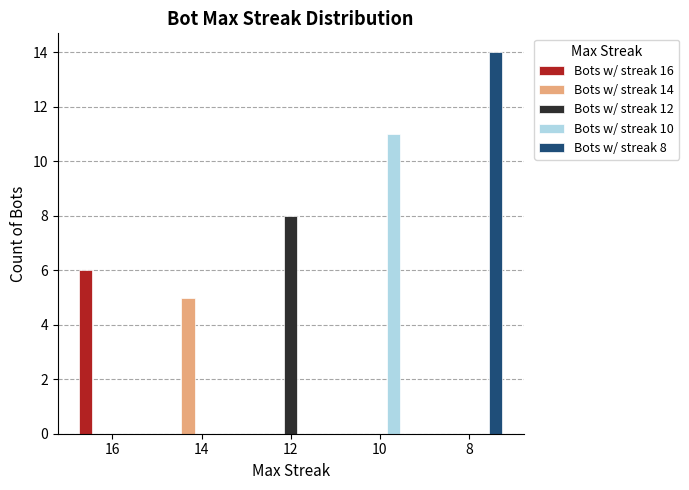

Between 12 and 8, which series saw the biggest shift?

Bots w/ streak 8